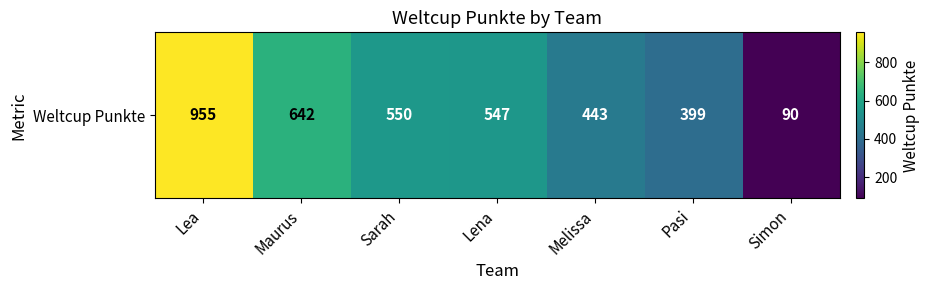

Approximately how many times larger is the value at Pasi compared to Sarah?

0.7